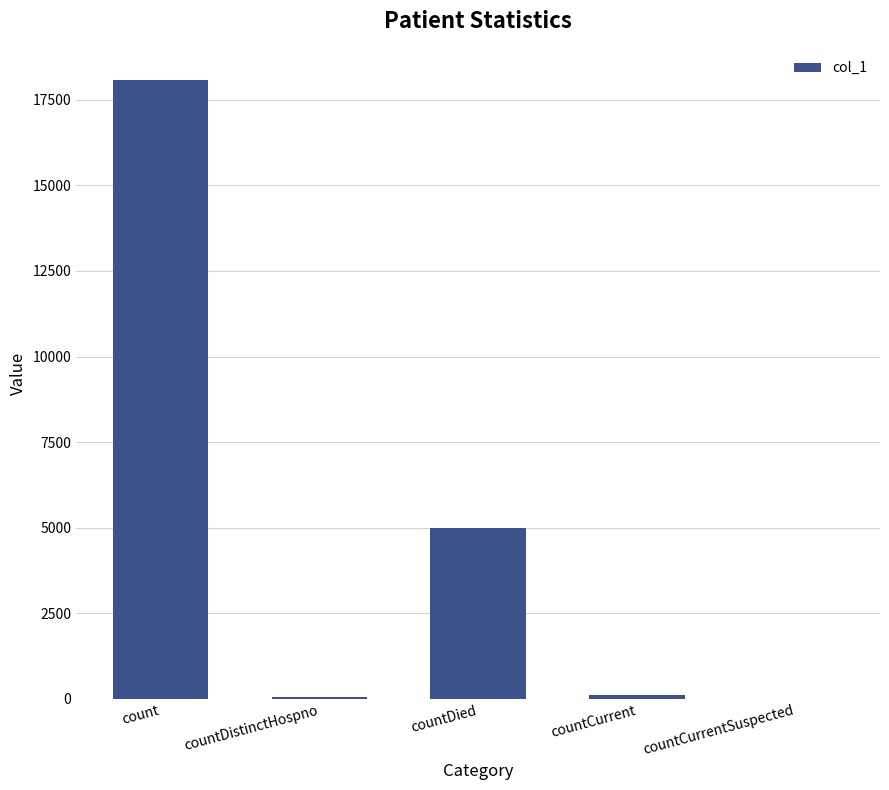

Between countDied and countDistinctHospno, which is larger?

countDied